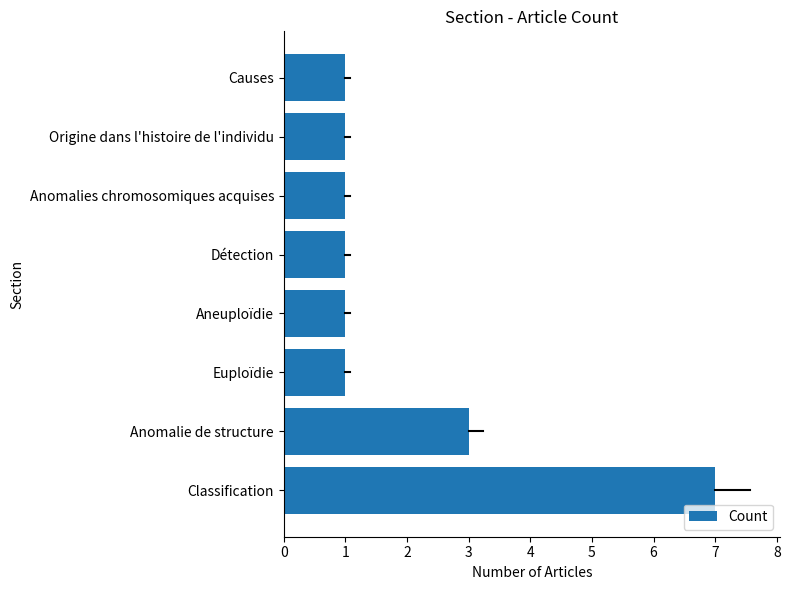

At which label is the value closest to 4?

Anomalie de structure